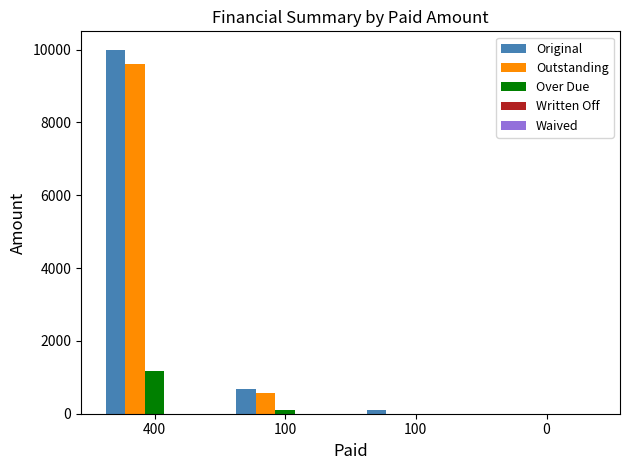

True or false: Outstanding has a value of 985.8 at 100.

False